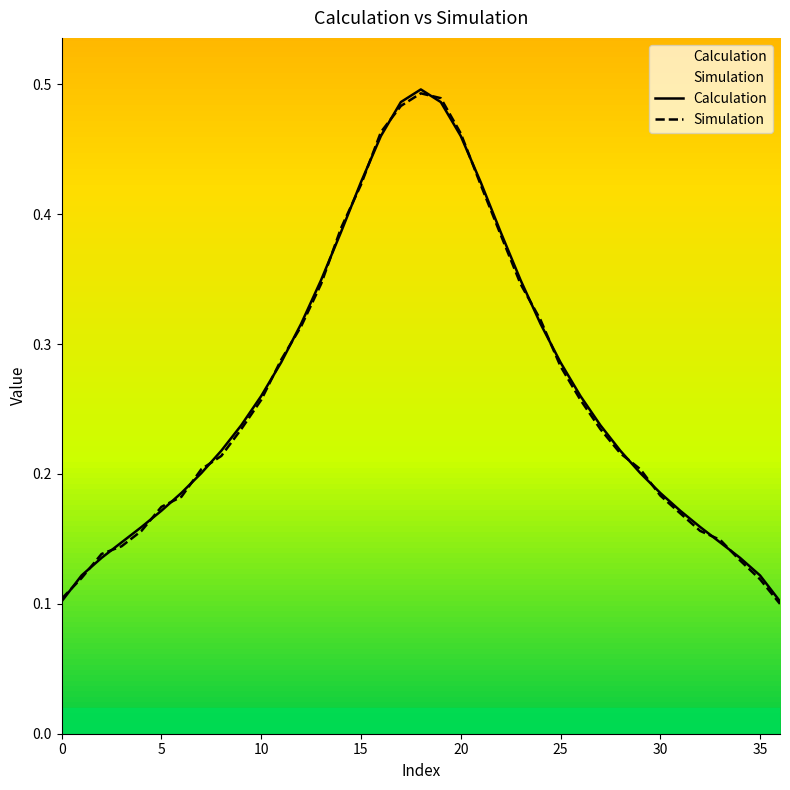

What is the difference between the maximum and minimum values in the Simulation series?

0.4